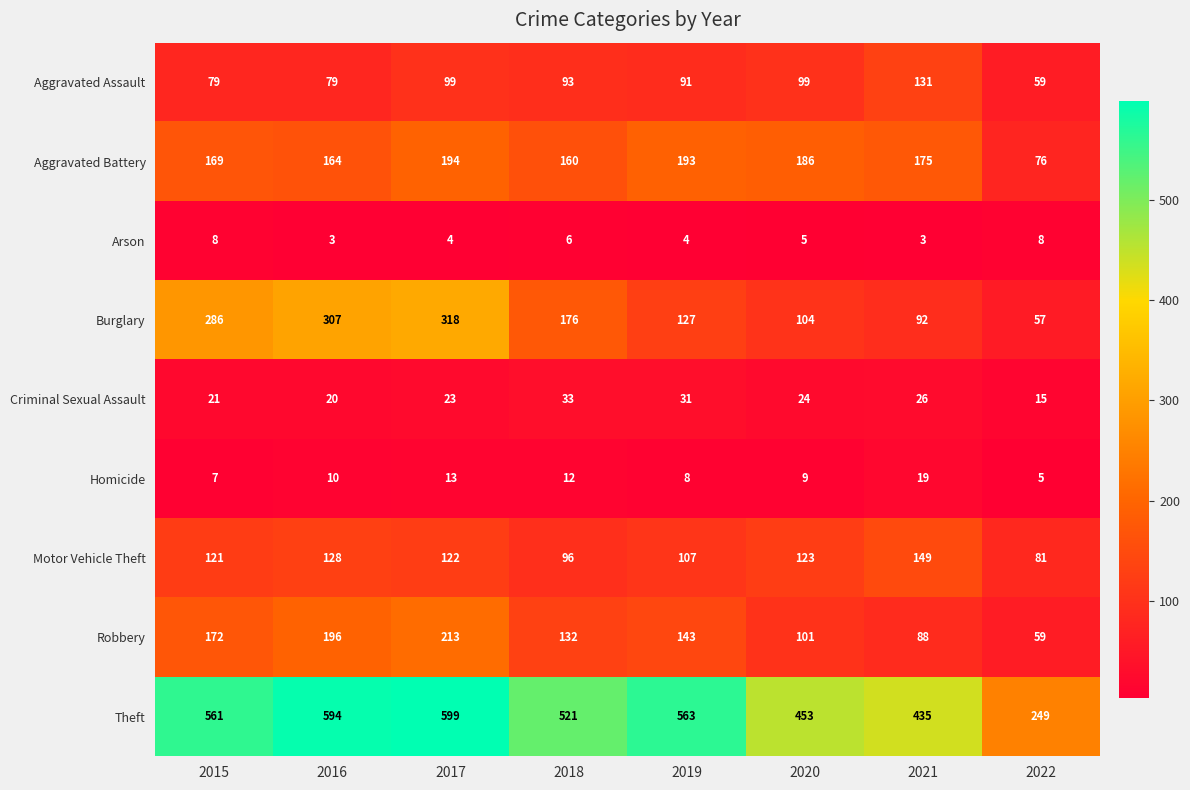

What is the difference between the maximum and minimum values in the Homicide series?

14